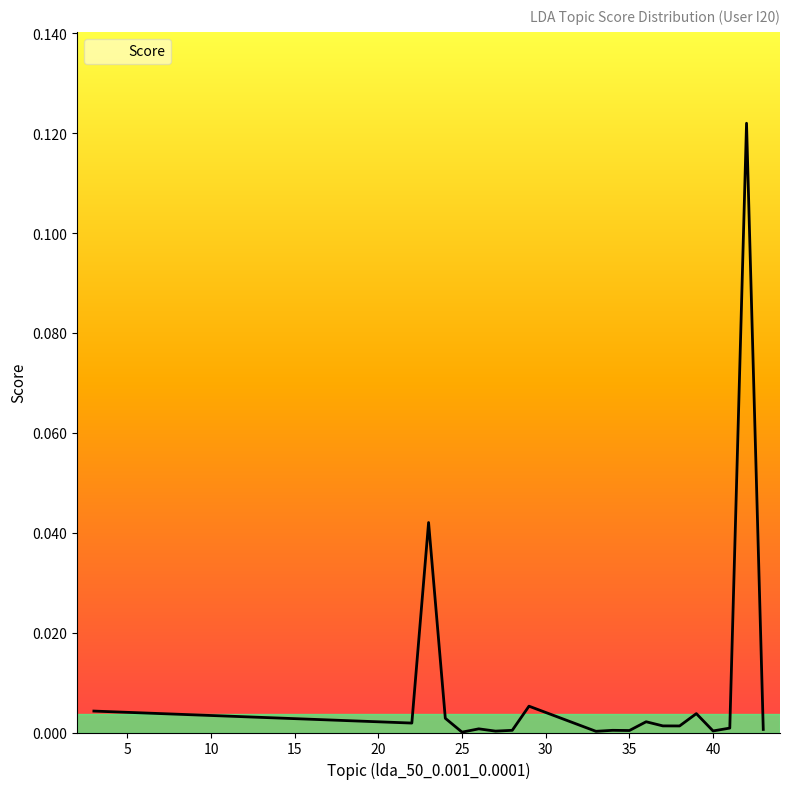

Is this an area chart (filled region under the line)?

Yes